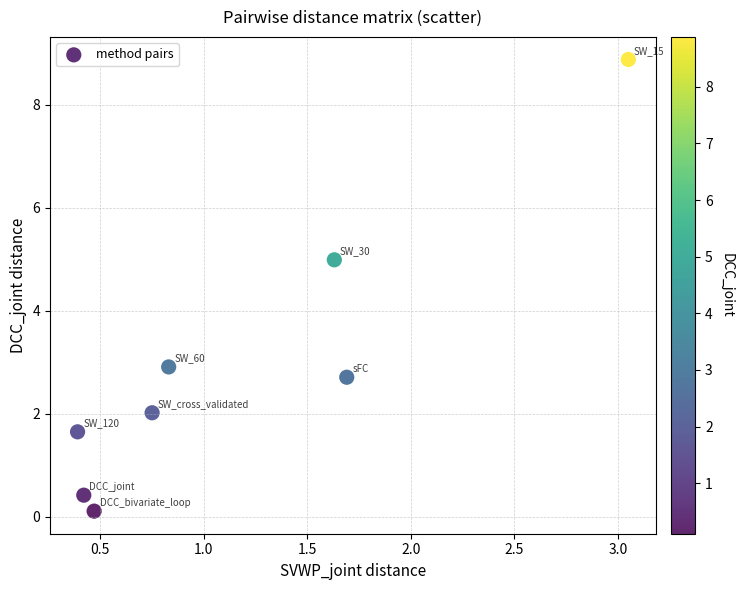

What is the average Y value?

3.0